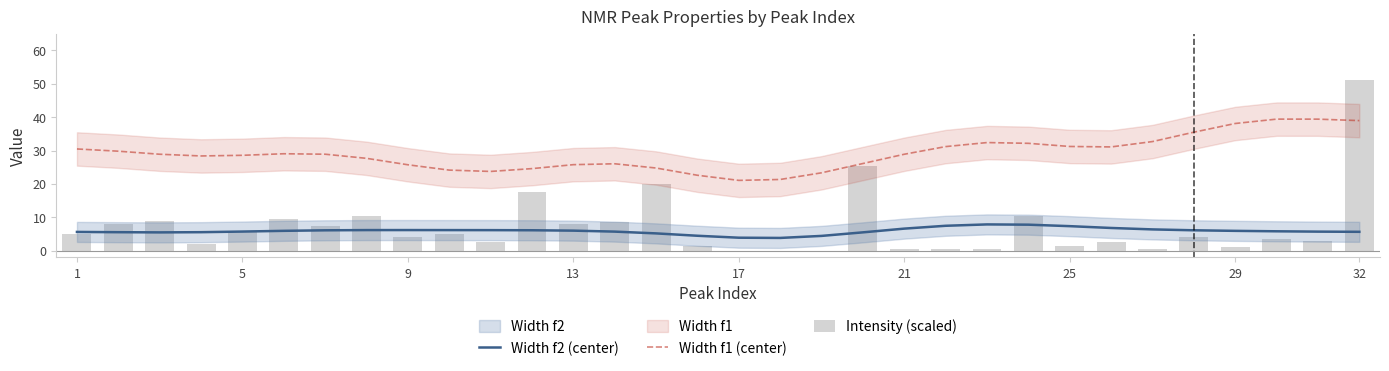

What is the difference between the second highest and second lowest values in the Intensity (scaled) series?

25.5